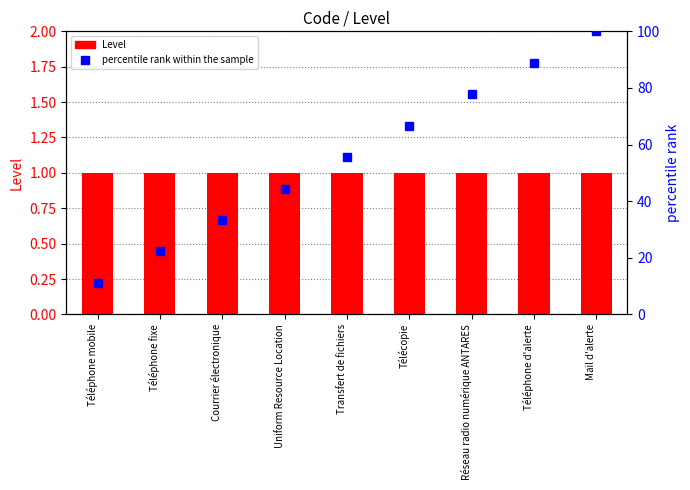

How many categories are shown in the chart?

9